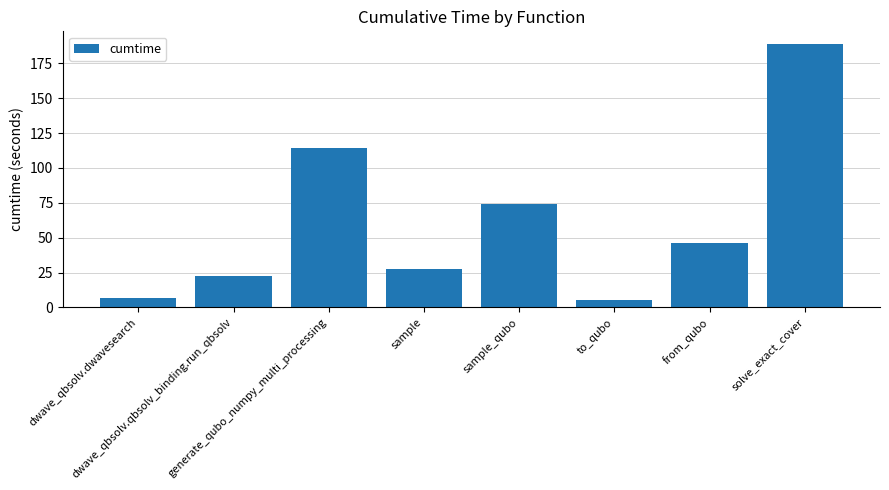

What is the smallest value displayed?

5.4